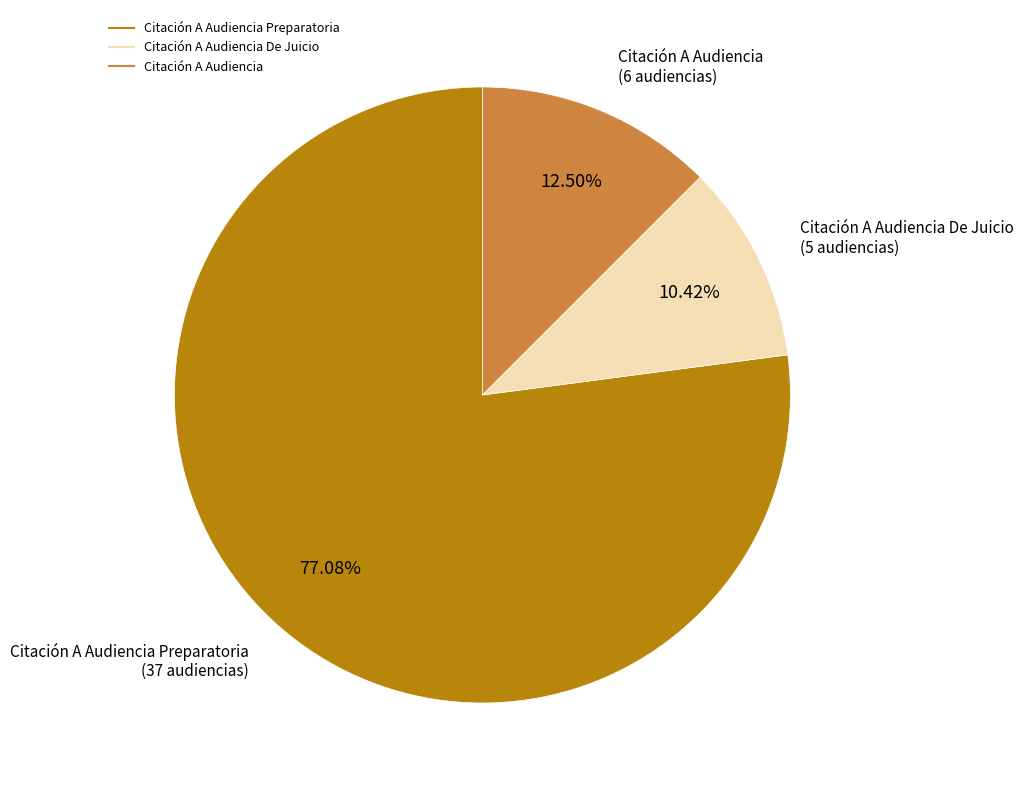

Is there any slice that represents more than half of the pie?

Yes